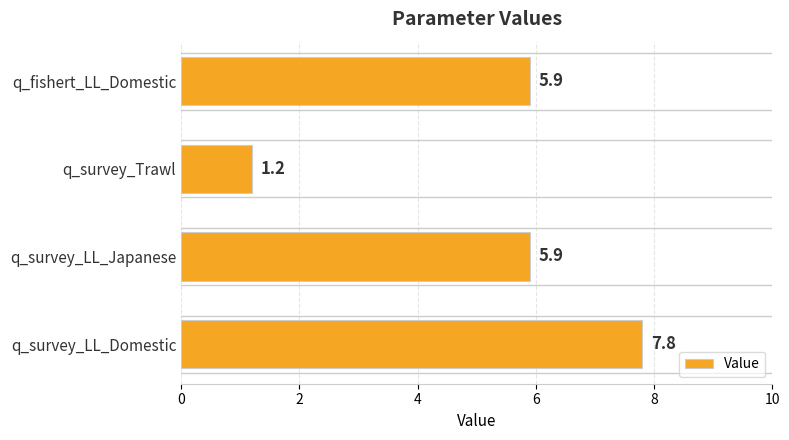

How many data points are less than 5?

1